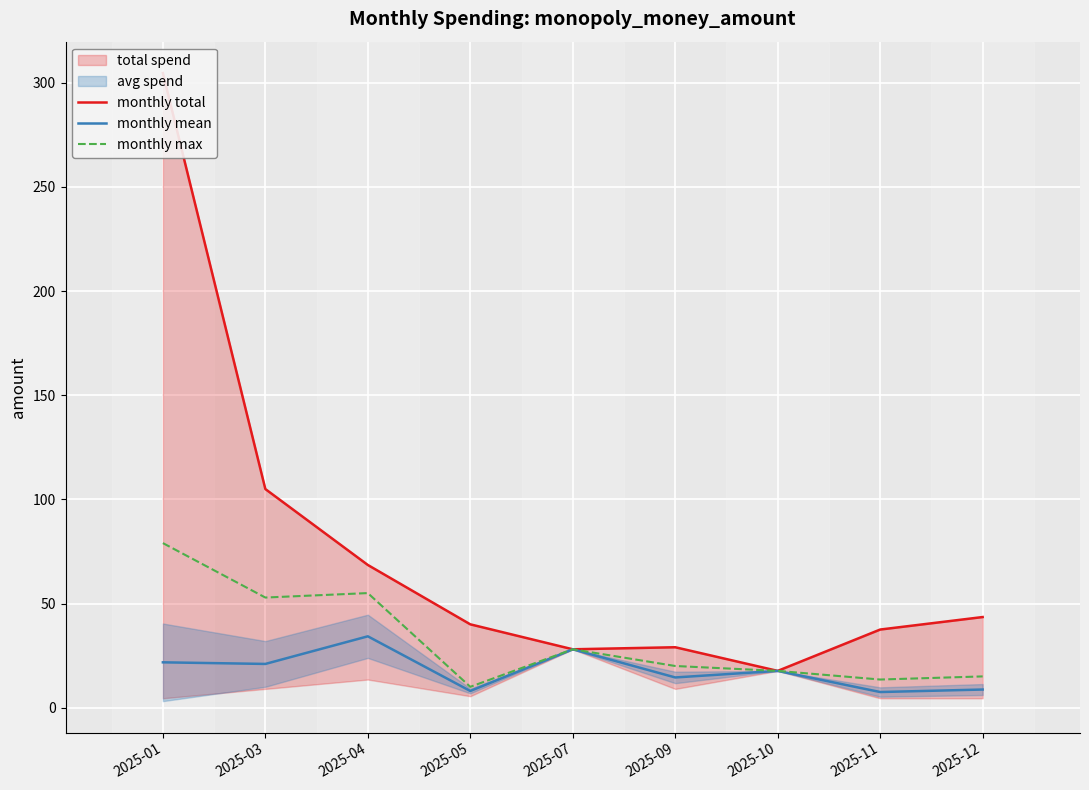

True or false: monthly total and monthly mean intersect in this chart.

False